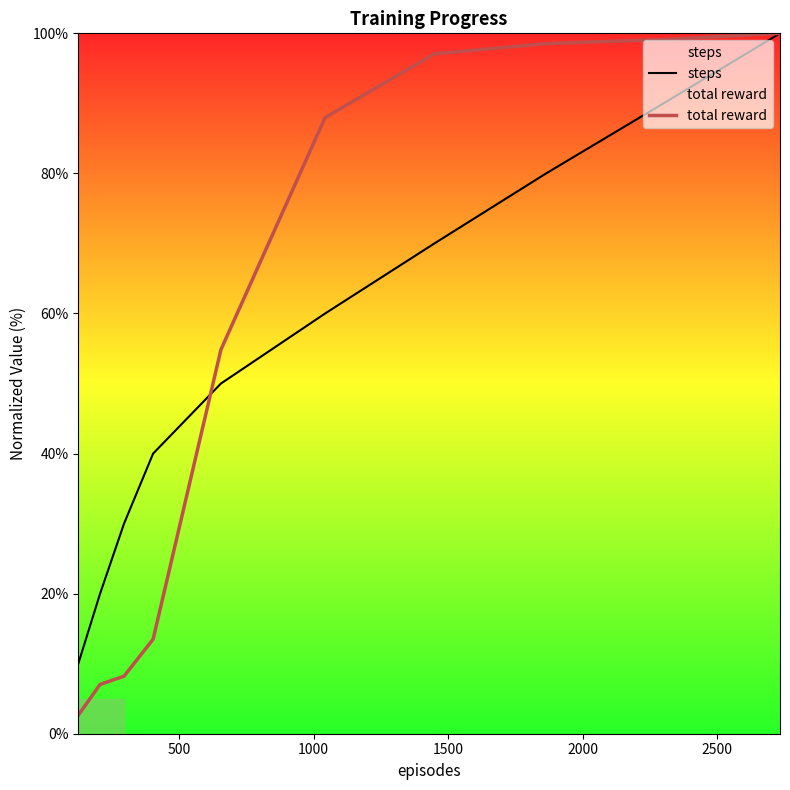

Reading right to left, what are all the values shown in this chart?

steps: 100.0	90.0	80.0	70.0	60.0	50.0	40.0	30.0	20.0	10.0
total reward: 100.0	99.1	98.5	97.1	88.0	54.8	13.5	8.2	7.0	2.6